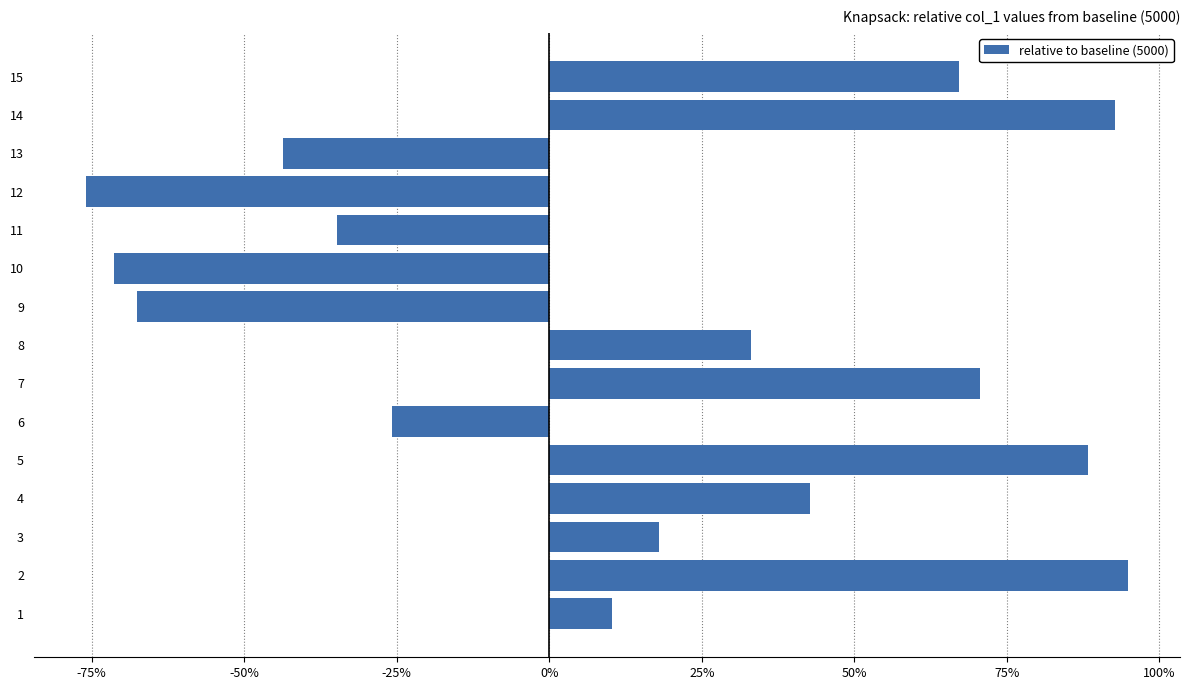

How many bars are there in total?

15